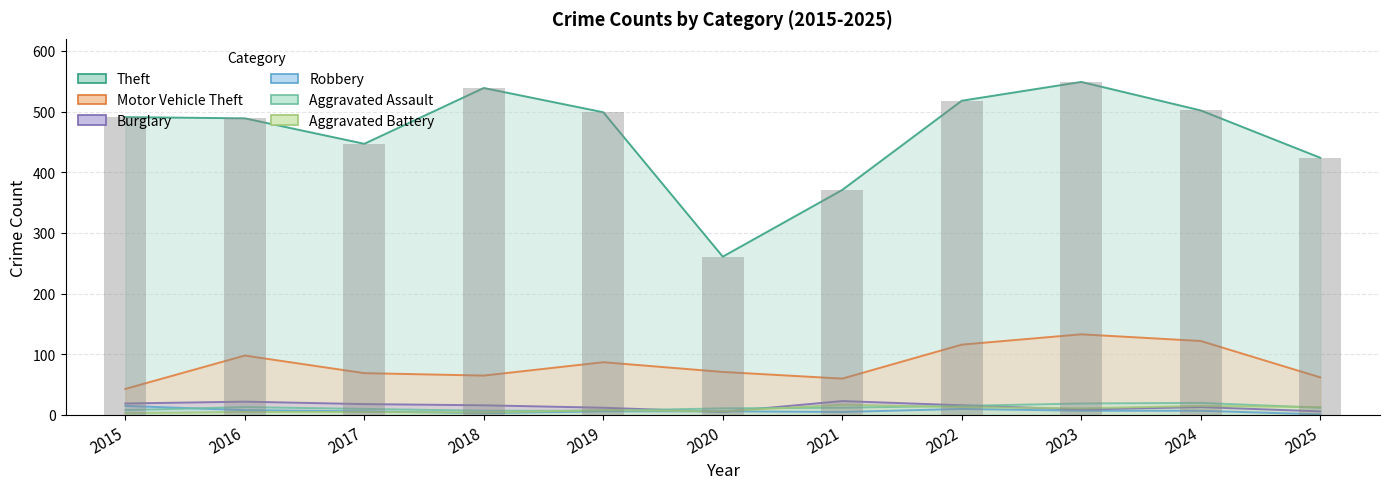

What value does the Robbery series have at 2017?

6